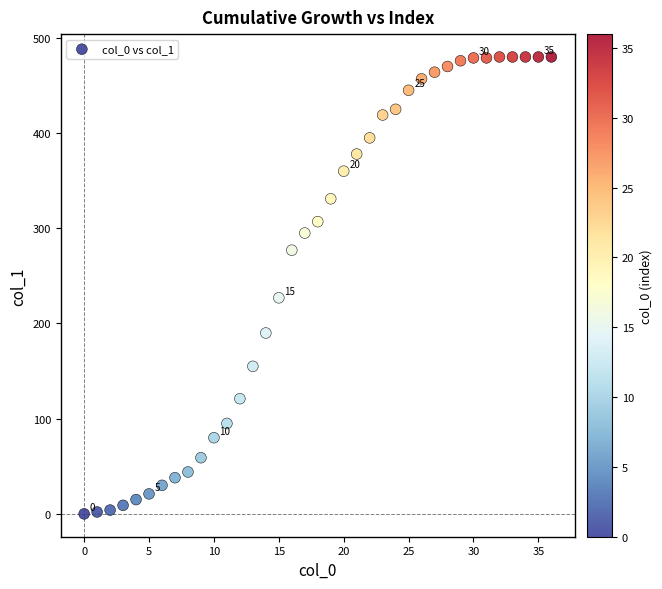

What Y value in the scatter plot is closest to 240?

227